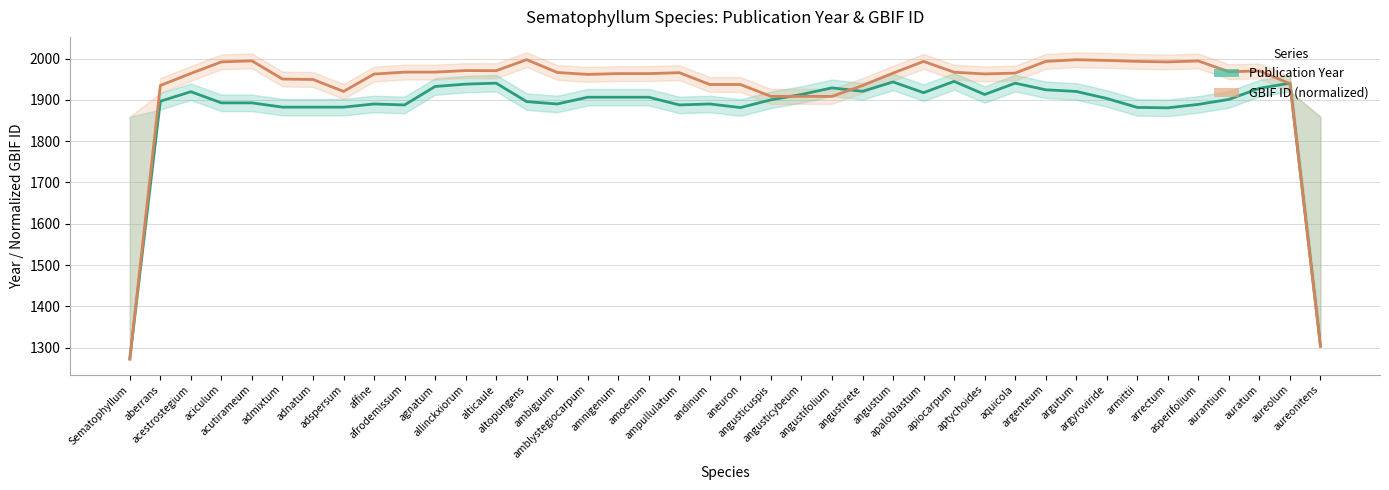

Reading left to right, list all the values displayed in this chart.

Publication Year: Sematophyllum=1273.7	aberrans=1896.7	acestrostegium=1919.7	aciculum=1892.7	acutirameum=1892.7	admixtum=1882.3	adnatum=1882.3	adspersum=1882.3	affine=1890.0	afrodemissum=1887.7	agnatum=1932.3	allinckxiorum=1938.0	alticaule=1940.3	altopungens=1895.7	ambiguum=1890.0	amblystegiocarpum=1906.3	amnigenum=1906.3	amoenum=1906.3	ampullulatum=1887.7	andinum=1890.0	aneuron=1881.3	angusticuspis=1900.0	angusticybeum=1913.0	angustifolium=1929.0	angustirete=1920.7	angustum=1943.3	apaloblastum=1917.3	apiocarpum=1944.7	aptychoides=1913.0	aquicola=1940.3	argenteum=1924.3	argutum=1920.3	argyroviride=1903.3	armittii=1881.7	arrectum=1880.7	asperifolium=1889.0	aurantium=1901.0	auratum=1928.0	aureolum=1940.3	aureonitens=1305.3
GBIF ID (normalized): Sematophyllum=1272.3	aberrans=1934.7	acestrostegium=1963.9	aciculum=1991.8	acutirameum=1994.3	admixtum=1950.4	adnatum=1949.3	adspersum=1920.4	affine=1962.3	afrodemissum=1967.1	agnatum=1967.1	allinckxiorum=1970.9	alticaule=1970.5	altopungens=1997.2	ambiguum=1966.3	amblystegiocarpum=1961.5	amnigenum=1963.5	amoenum=1963.5	ampullulatum=1965.7	andinum=1937.1	aneuron=1937.1	angusticuspis=1908.4	angusticybeum=1908.4	angustifolium=1908.4	angustirete=1934.5	angustum=1964.7	apaloblastum=1993.0	apiocarpum=1966.8	aptychoides=1962.7	aquicola=1964.7	argenteum=1993.0	argutum=1997.1	argyroviride=1995.4	armittii=1993.0	arrectum=1991.8	asperifolium=1994.0	aurantium=1968.1	auratum=1969.9	aureolum=1939.2	aureonitens=1303.1